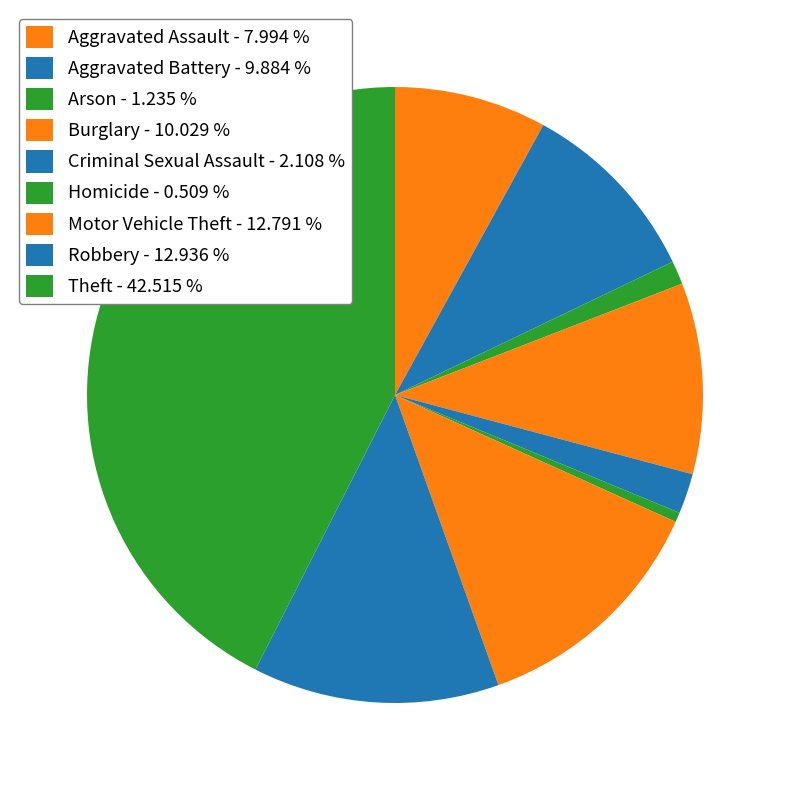

What percentage is NOT represented by Theft?

57.5%